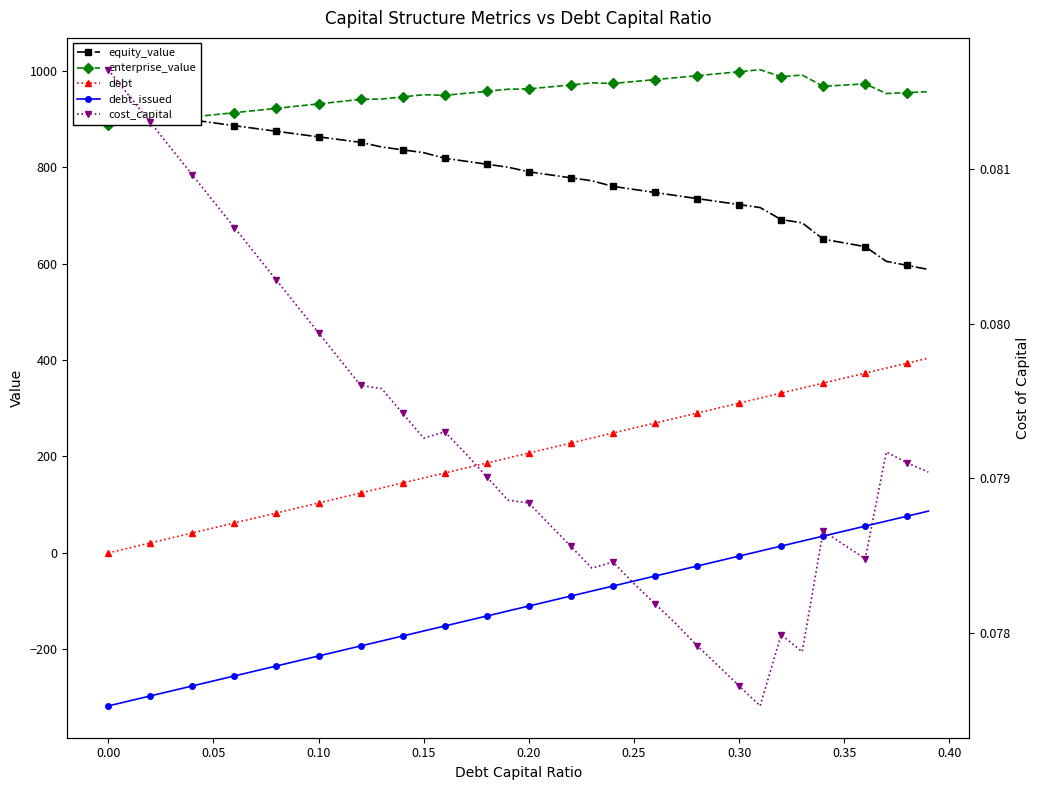

Does the chart have visible grid lines?

No